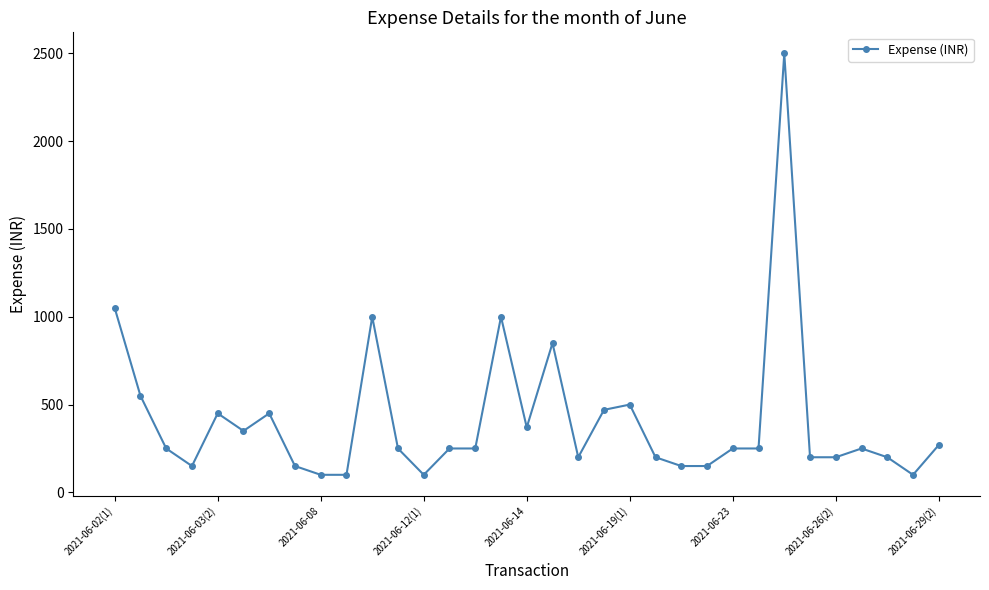

What is the minimum value shown in the chart?

100